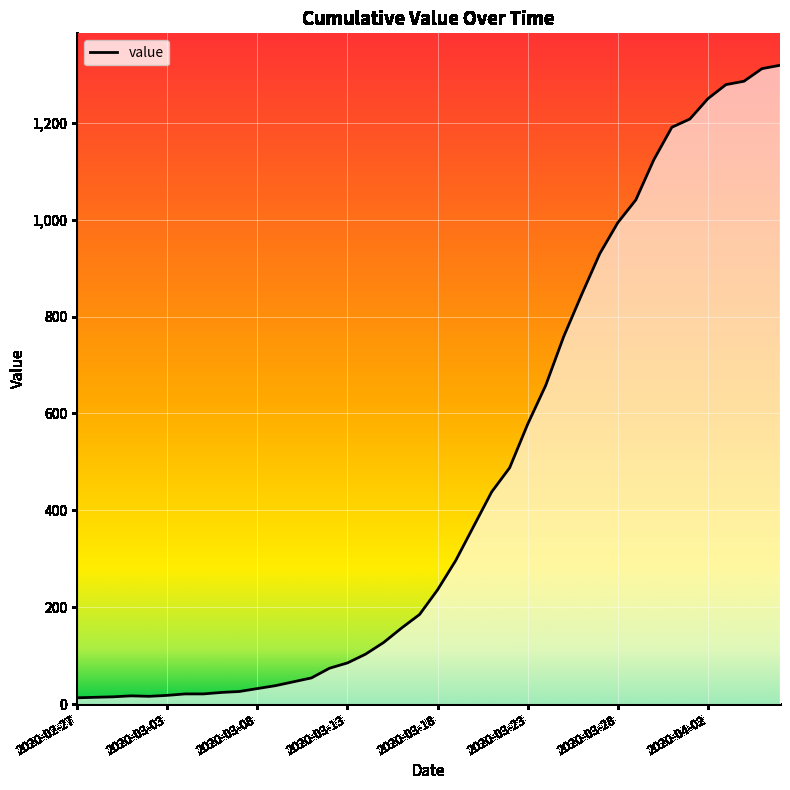

What is the greatest value displayed?

1319